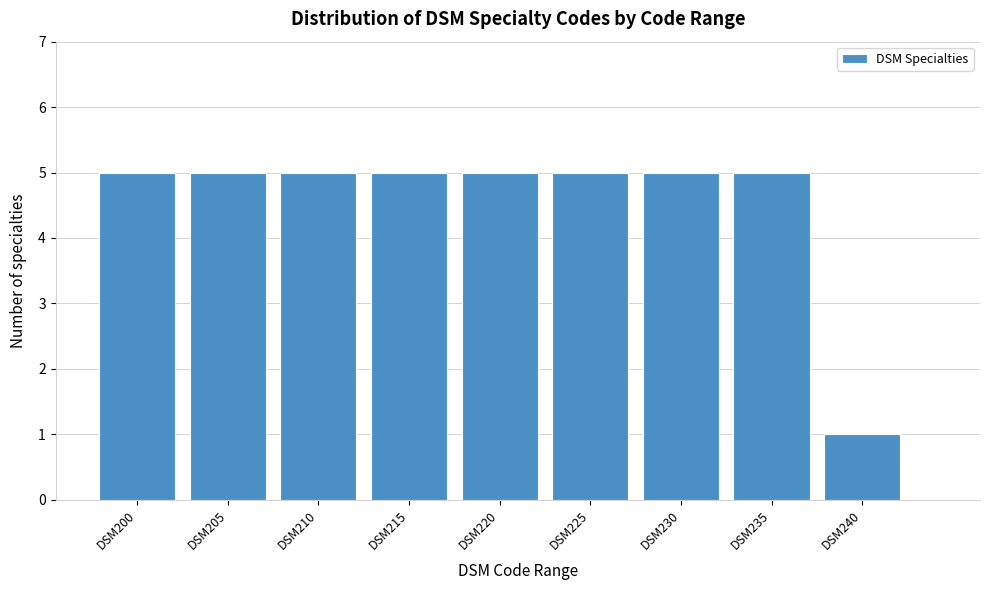

Reading left to right, what are all the values shown in this chart?

5	5	5	5	5	5	5	5	1